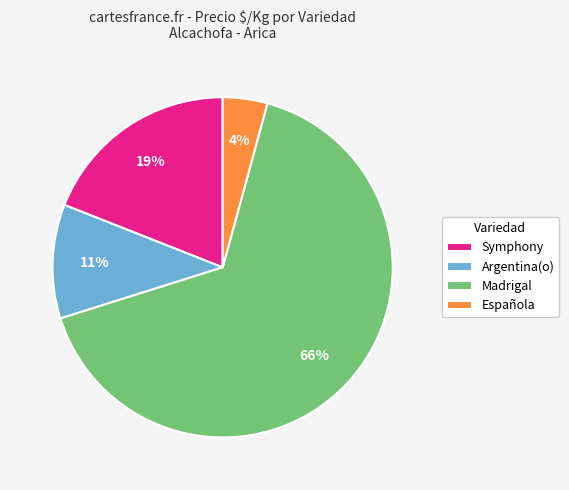

What is the smallest slice in the pie chart?

Española